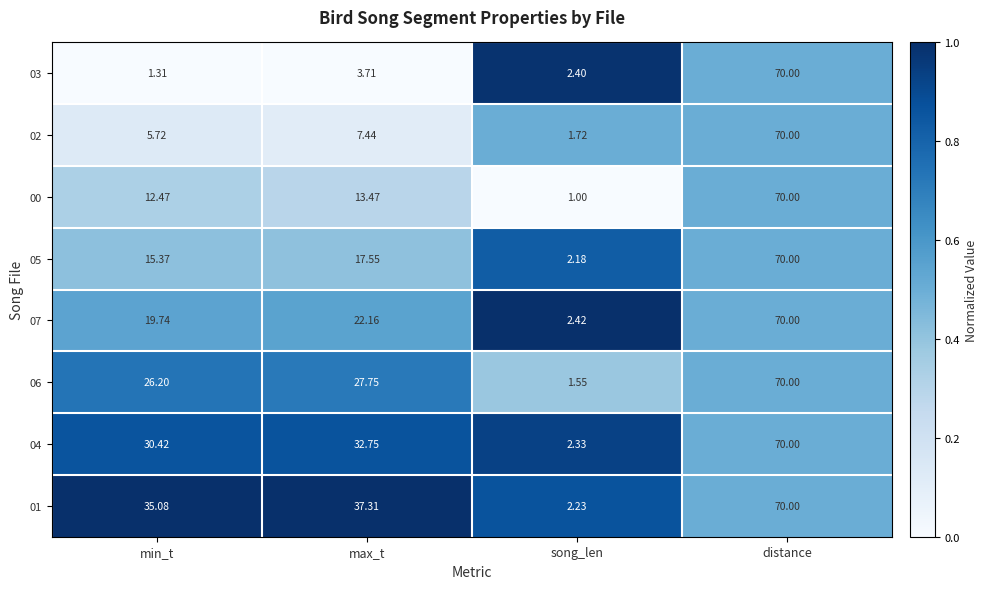

At which category is the sum across all series the highest?

distance